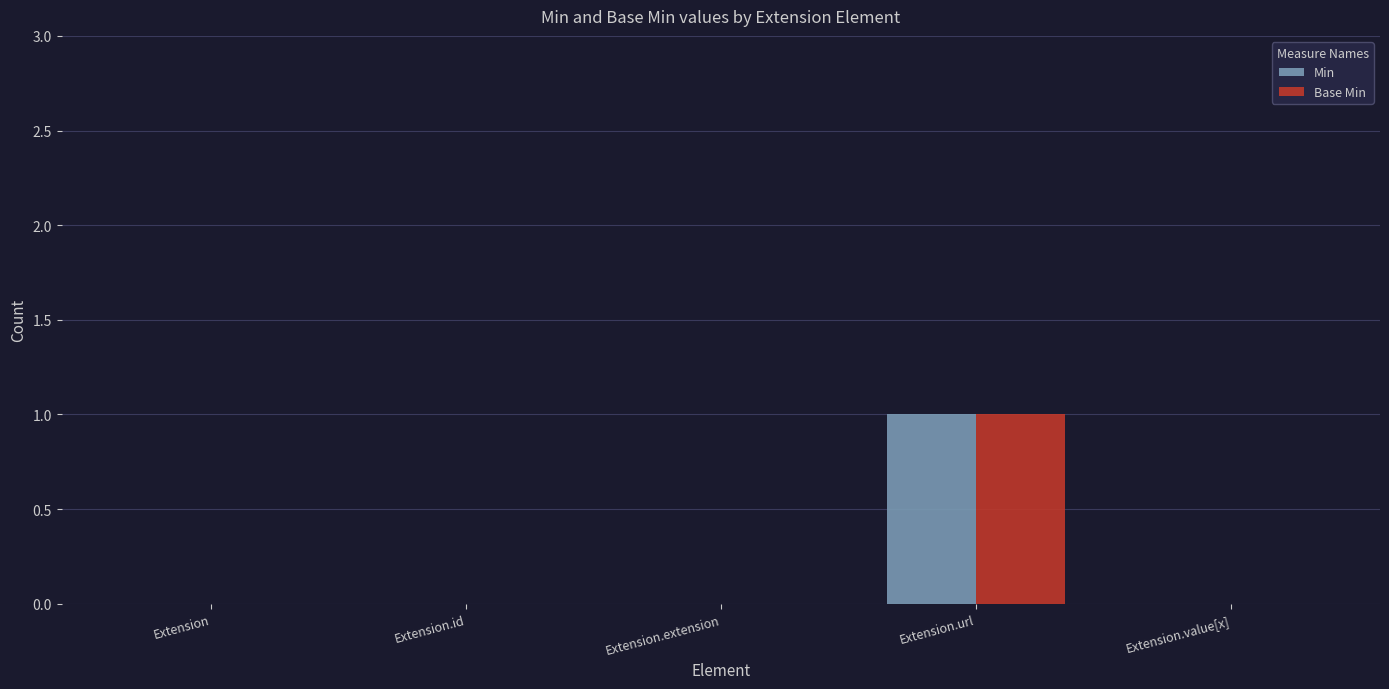

True or false: Min has a value of 0 at Extension.value[x].

True